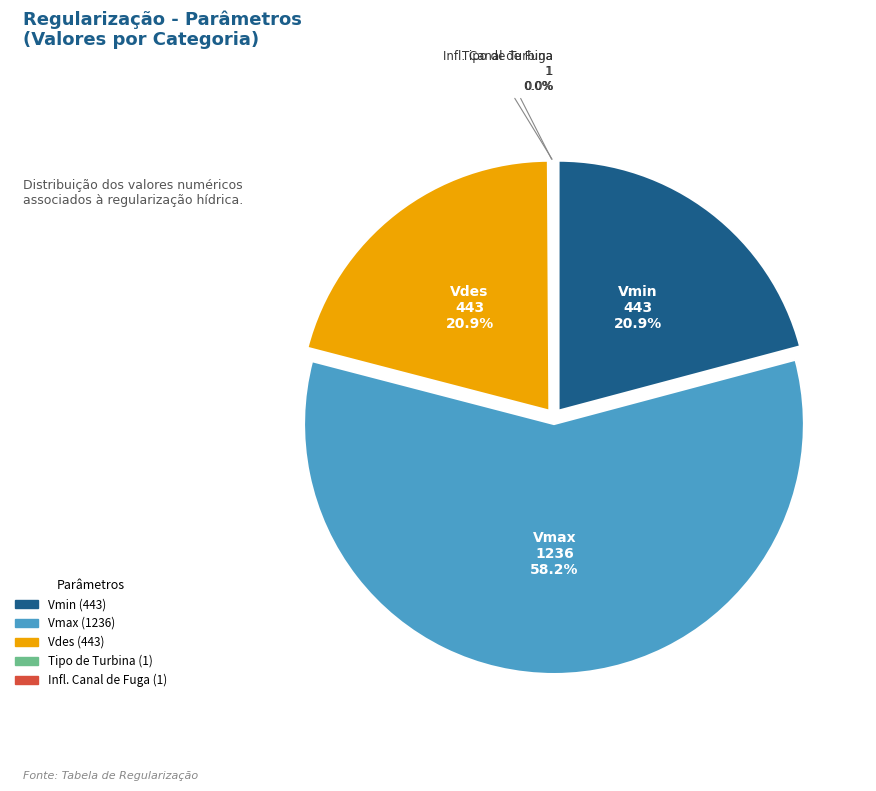

How much of the chart is everything except Infl. Canal de Fuga?

100.0%